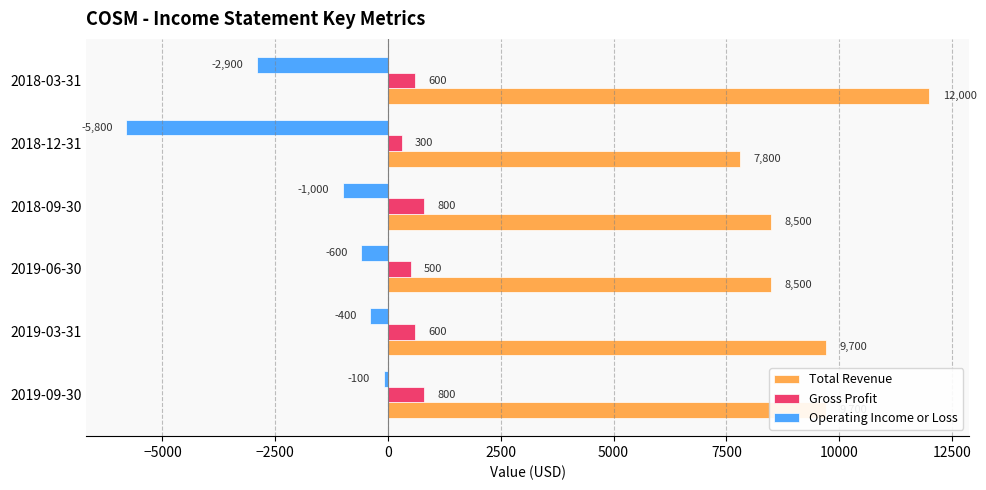

What is the maximum value shown in the chart?

12000